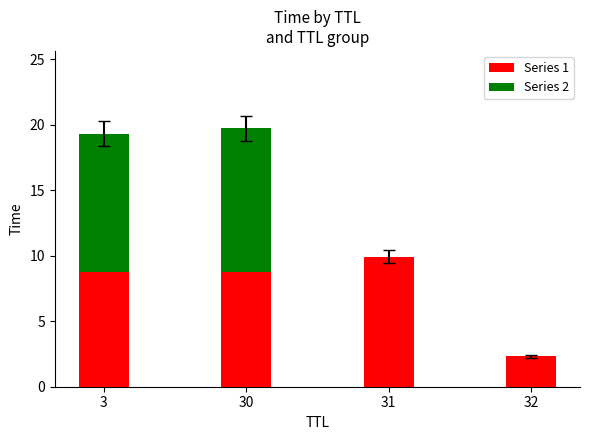

What is the total value across all series at 31?

9.9